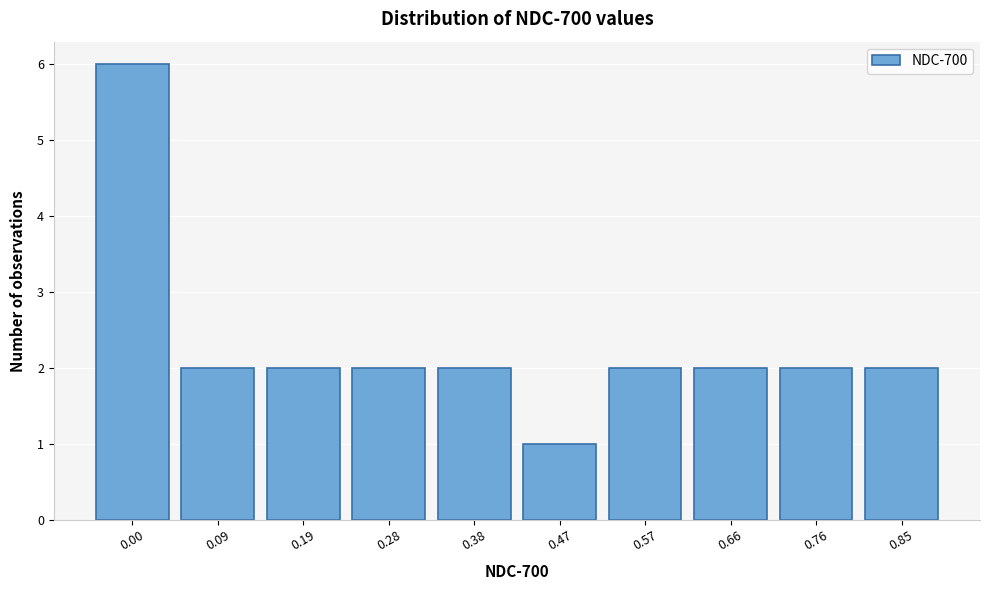

Reading left to right, list all the values displayed in this chart.

0.00=6	0.09=2	0.19=2	0.28=2	0.38=2	0.47=1	0.57=2	0.66=2	0.76=2	0.85=2